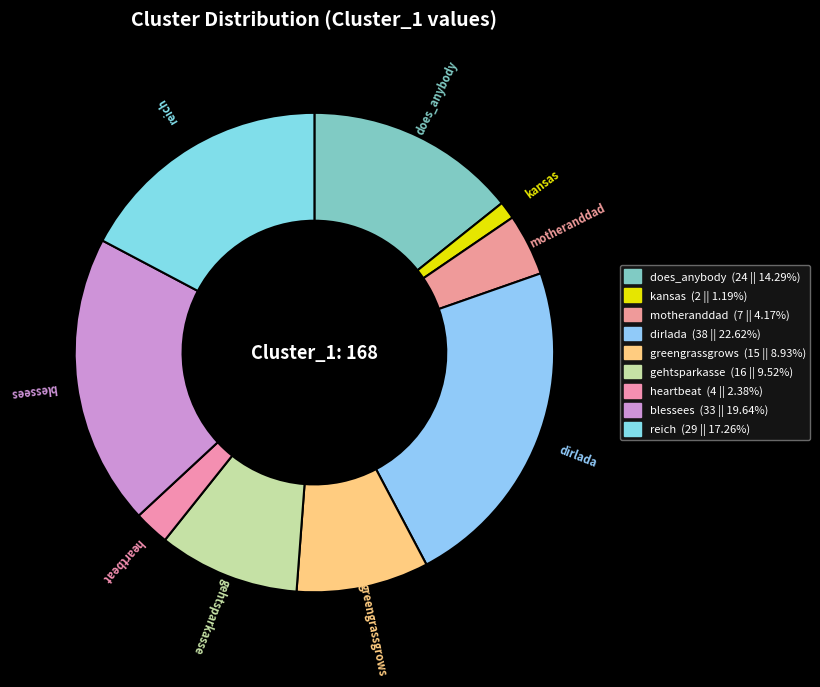

How many slices are in this pie chart?

9